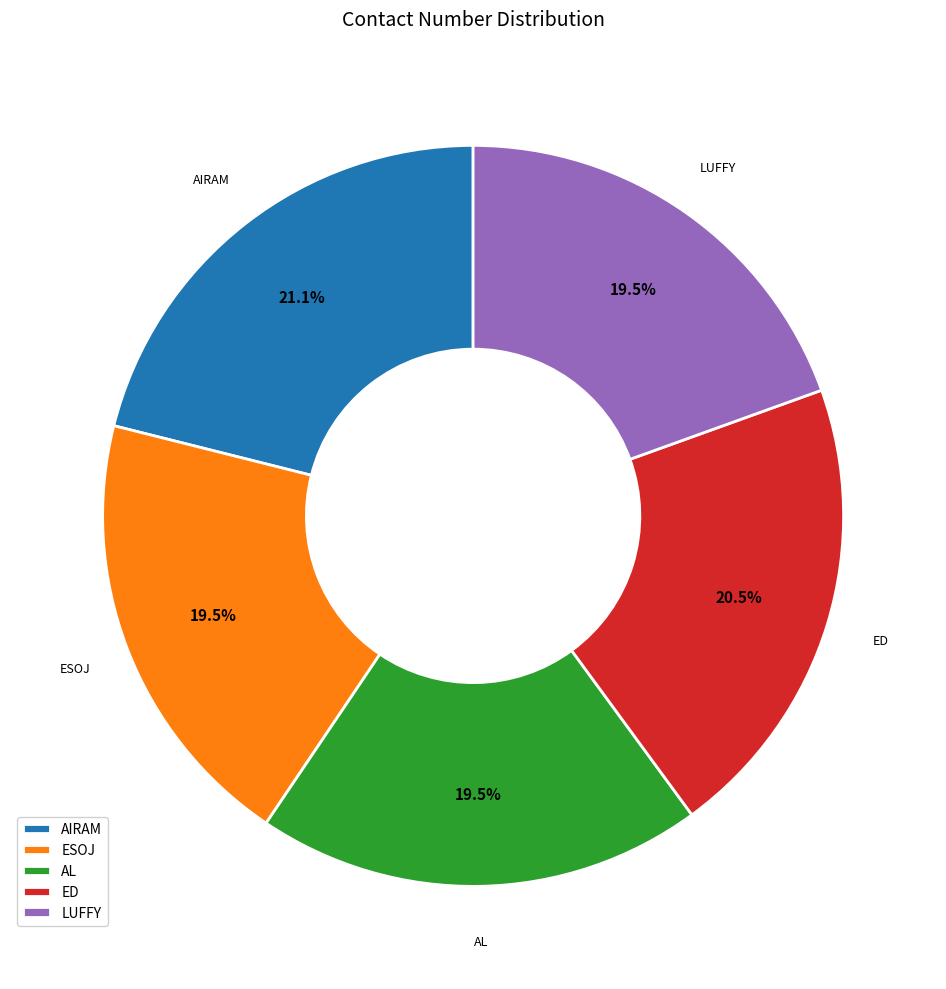

Which slice is the largest?

AIRAM